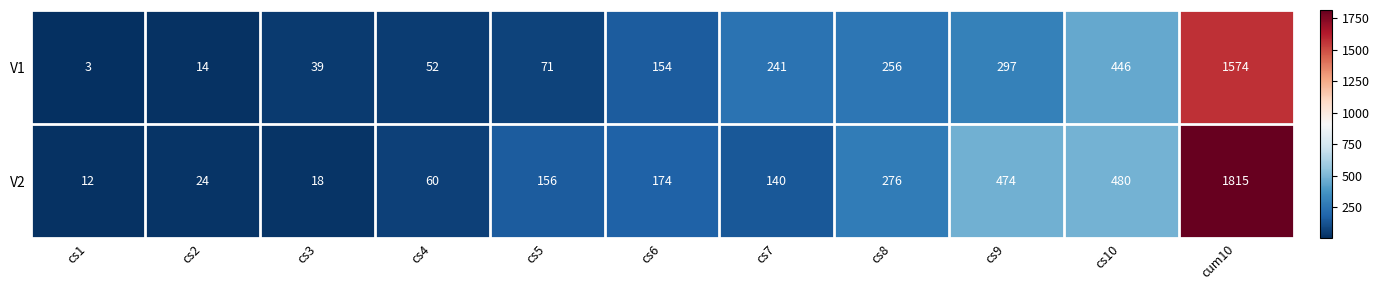

What is the average value of the V1 series?

286